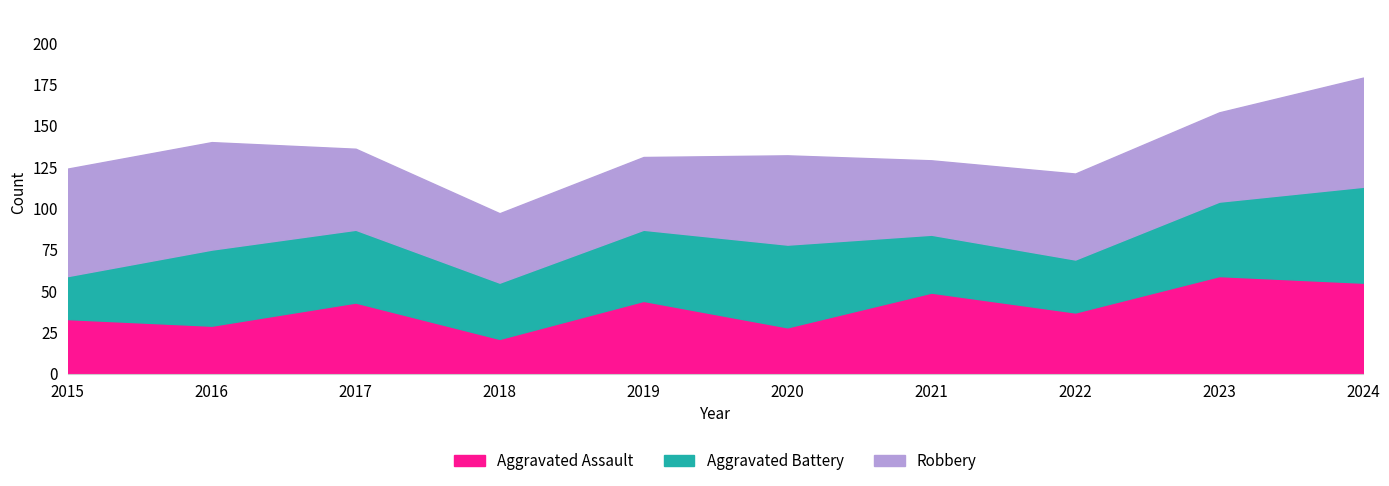

What is the total value across all series at 2024?

179